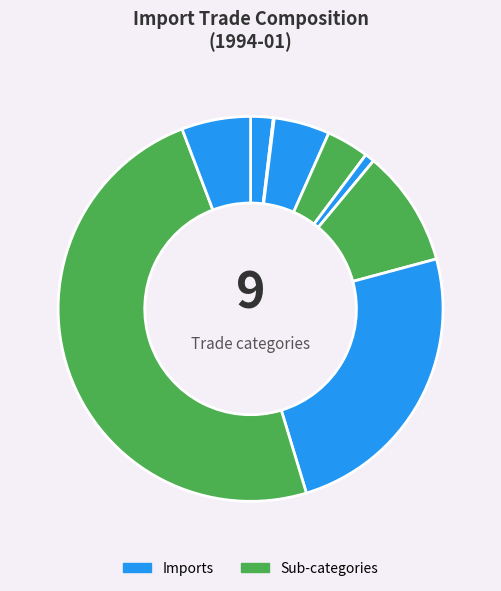

What is the largest slice in the pie chart?

Machinery and transport equipment